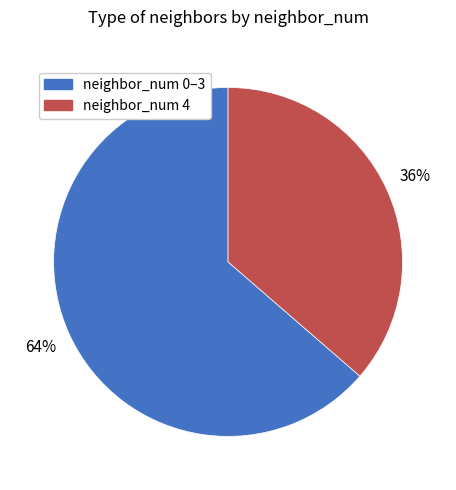

Does any single category account for the majority?

Yes